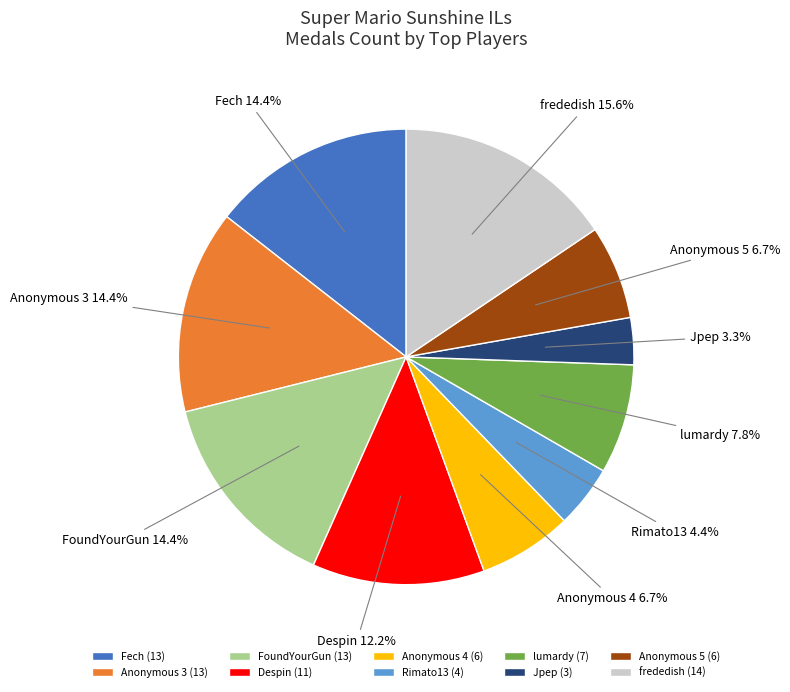

To the nearest percent, what portion does Jpep represent?

3%